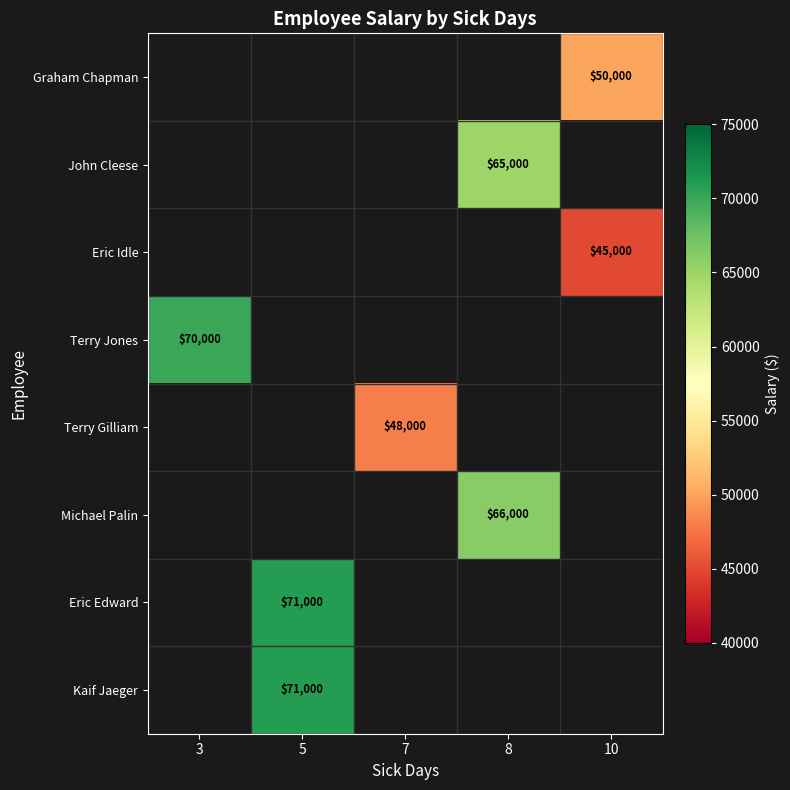

Which label corresponds to the smallest value in the chart?

10